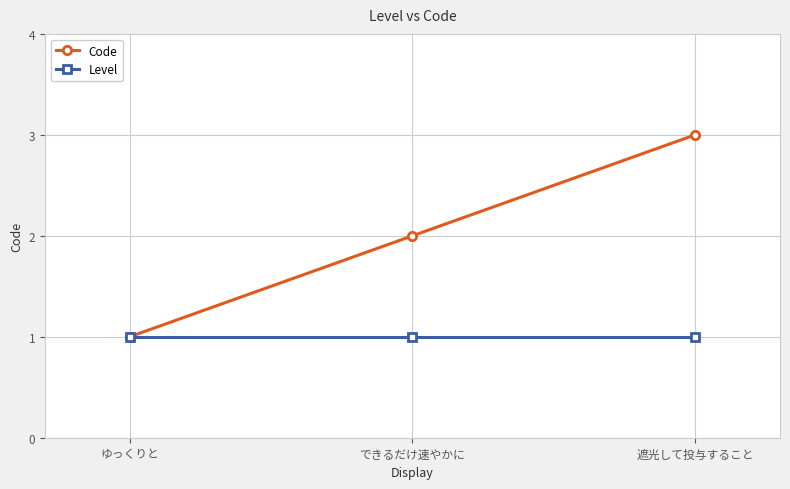

Rank the series at できるだけ速やかに from lowest to highest value.

Level, Code